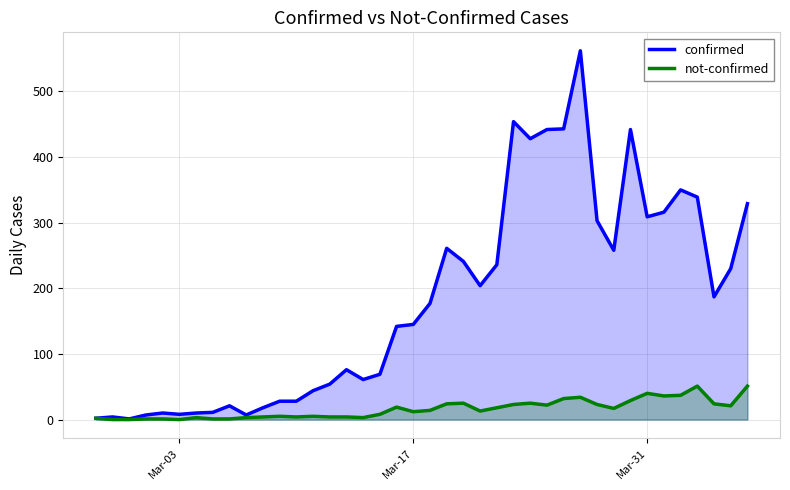

Which series has the largest total across all categories?

confirmed